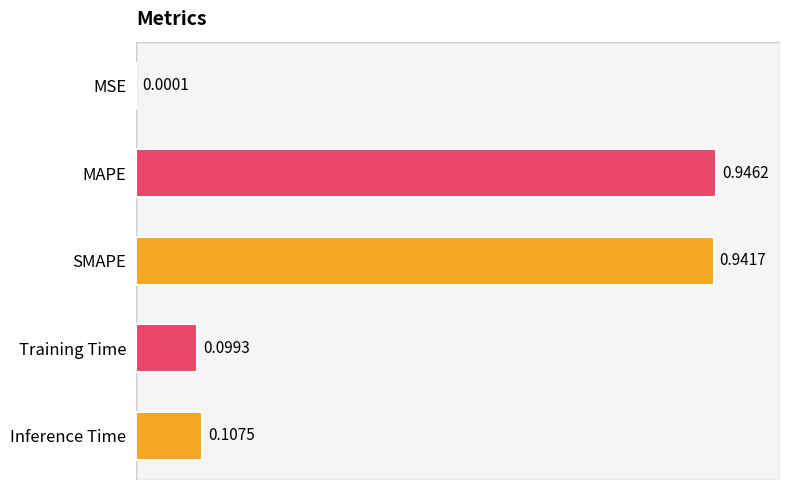

Which category has the highest value across all series?

MAPE